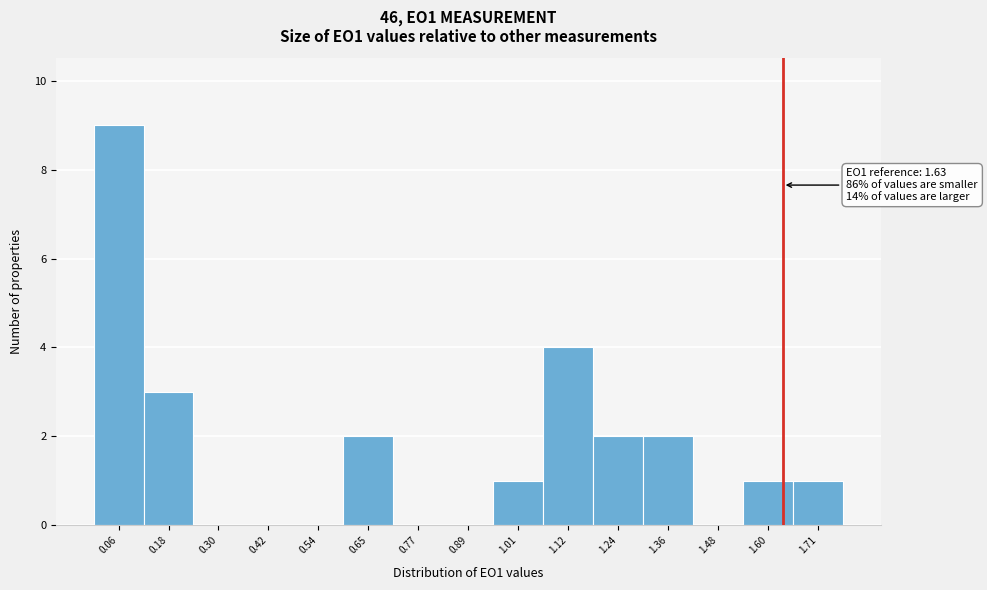

Which range on the x-axis has the tallest bar?

0.00 to 0.12